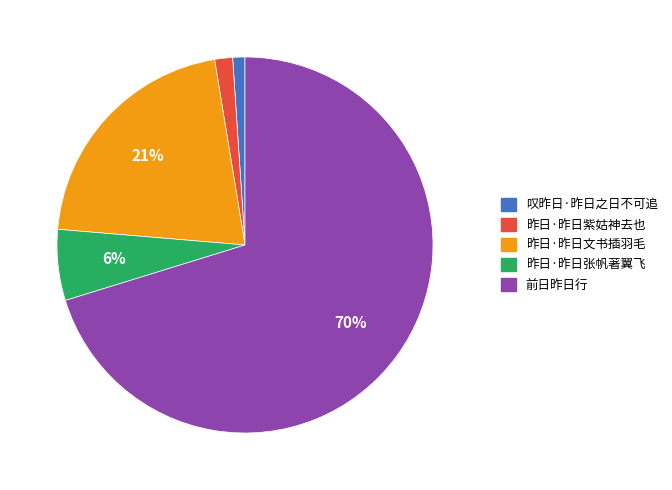

Is it true that 前日昨日行 is 70% of the pie?

True